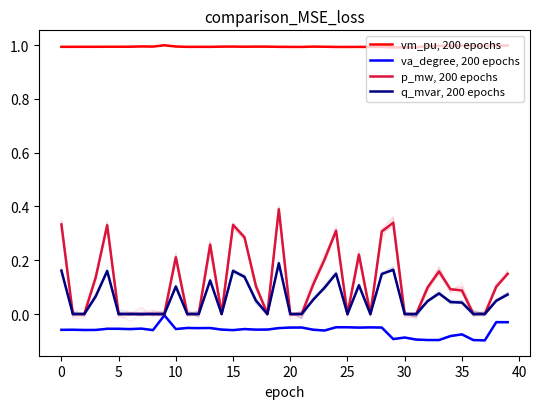

The vm_pu, 200 epochs series shows 0.5 at 30. True or false?

False